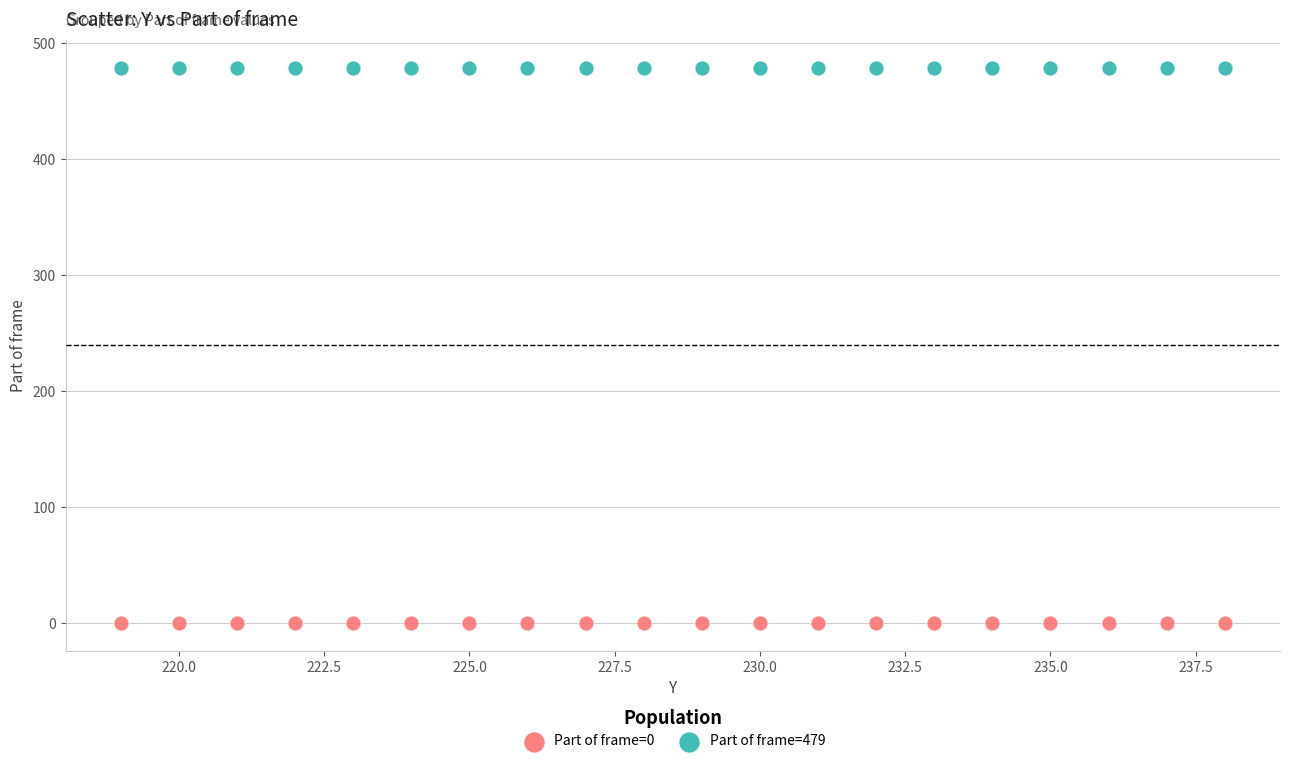

Which series reaches the maximum Y coordinate?

Part of frame=479